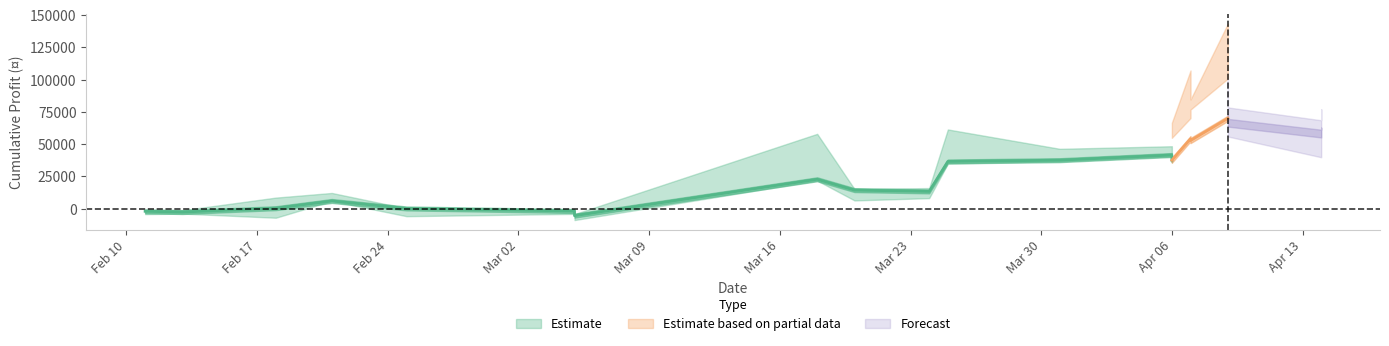

What is the minimum value for cumulative_profit?

-5400